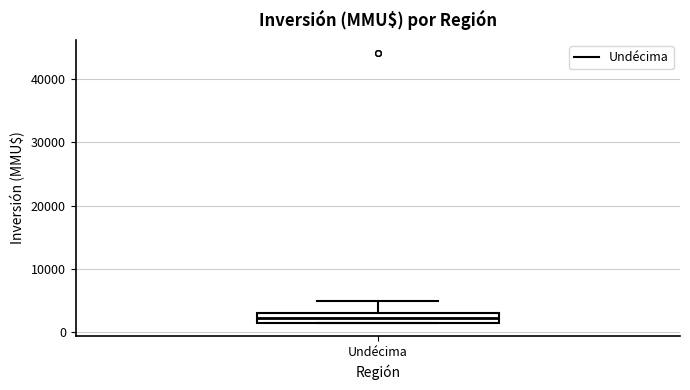

Transcribe this box plot: give where the median line is, the range the box spans, and where the two whiskers end, as read against the y-axis. The values are not printed on the chart, so give them approximately, as read against the axis.

median 2000 (inside the box), box 2000 to 3000, whiskers 2000 to 5000